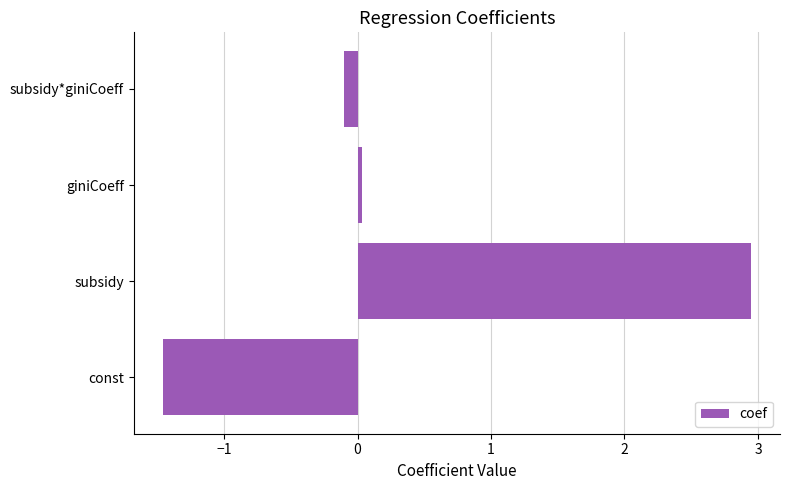

The chart shows a value of 0.0 at giniCoeff. True or false?

True